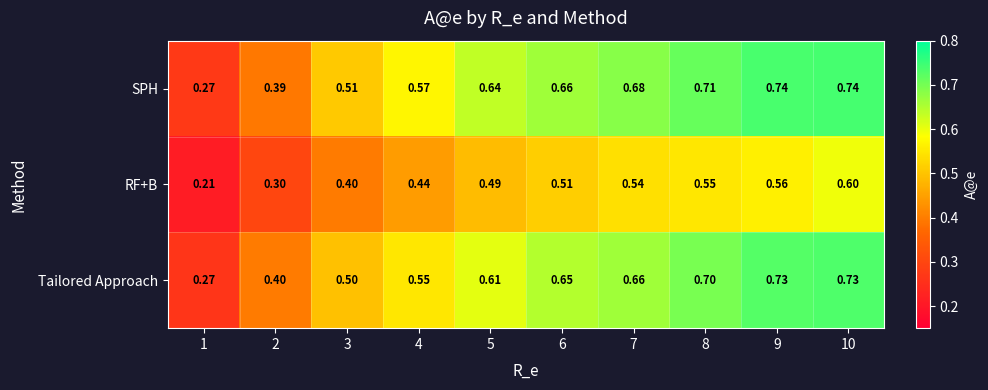

What is the total value across all series at 8?

2.0